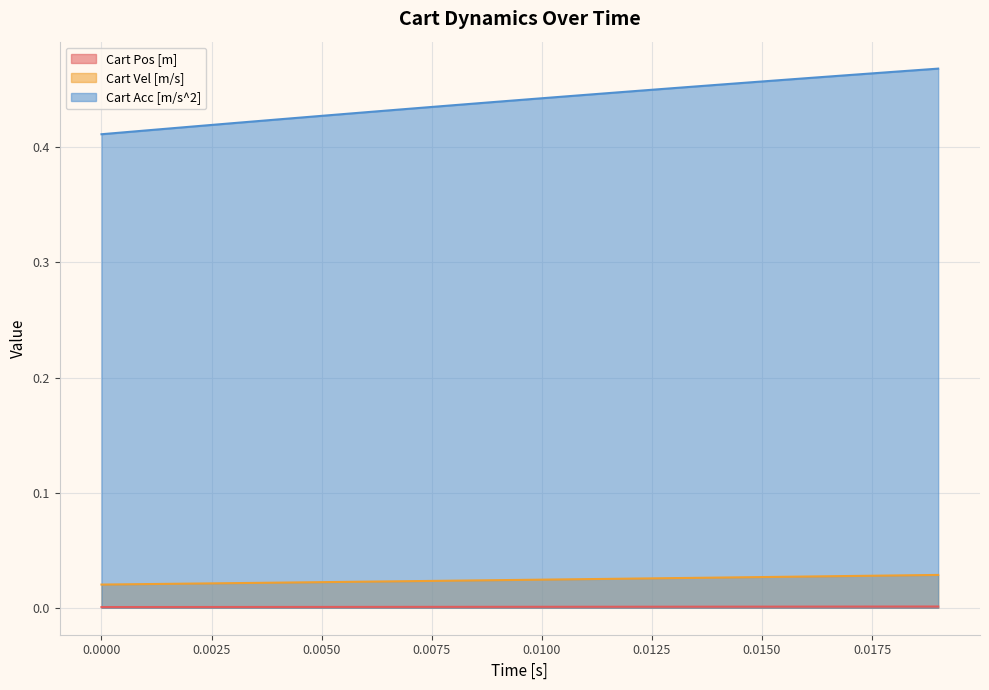

Which series has the largest total across all categories?

Cart Acc [m/s^2]